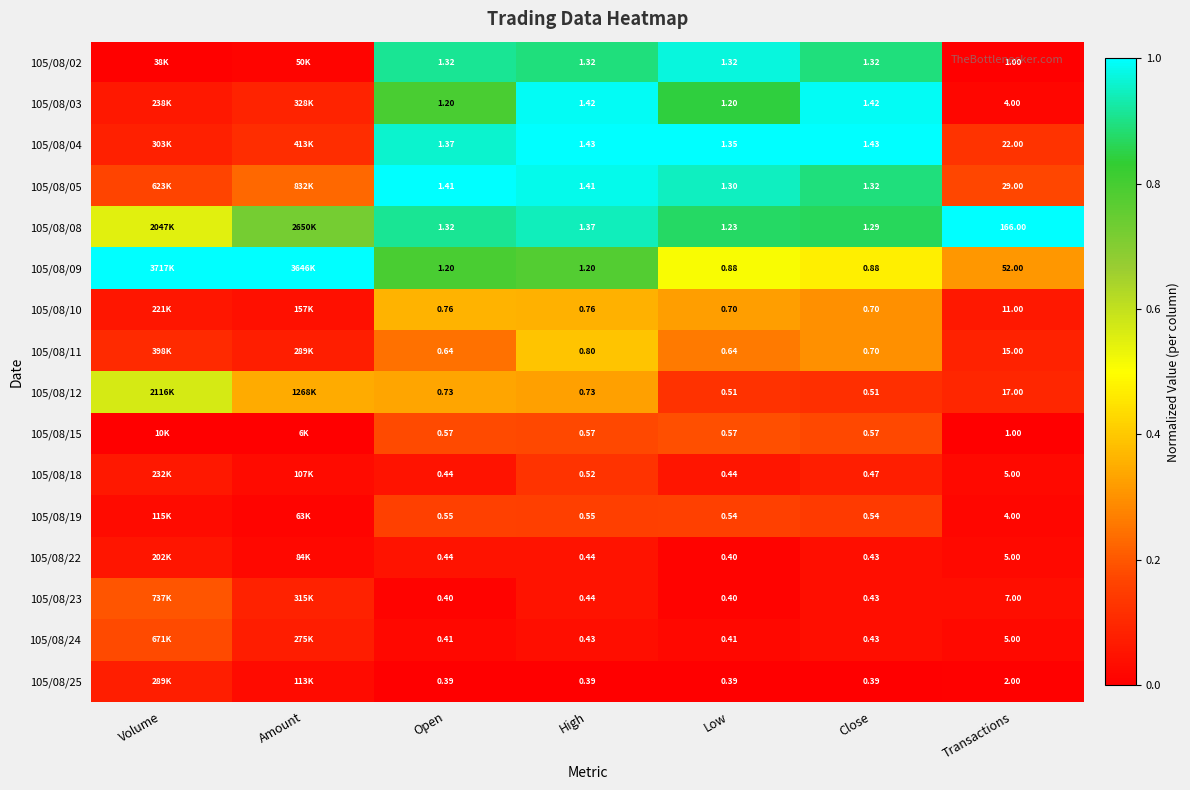

Is the value of 105/08/09 at Transactions greater than the value of 105/08/22 at Low?

Yes